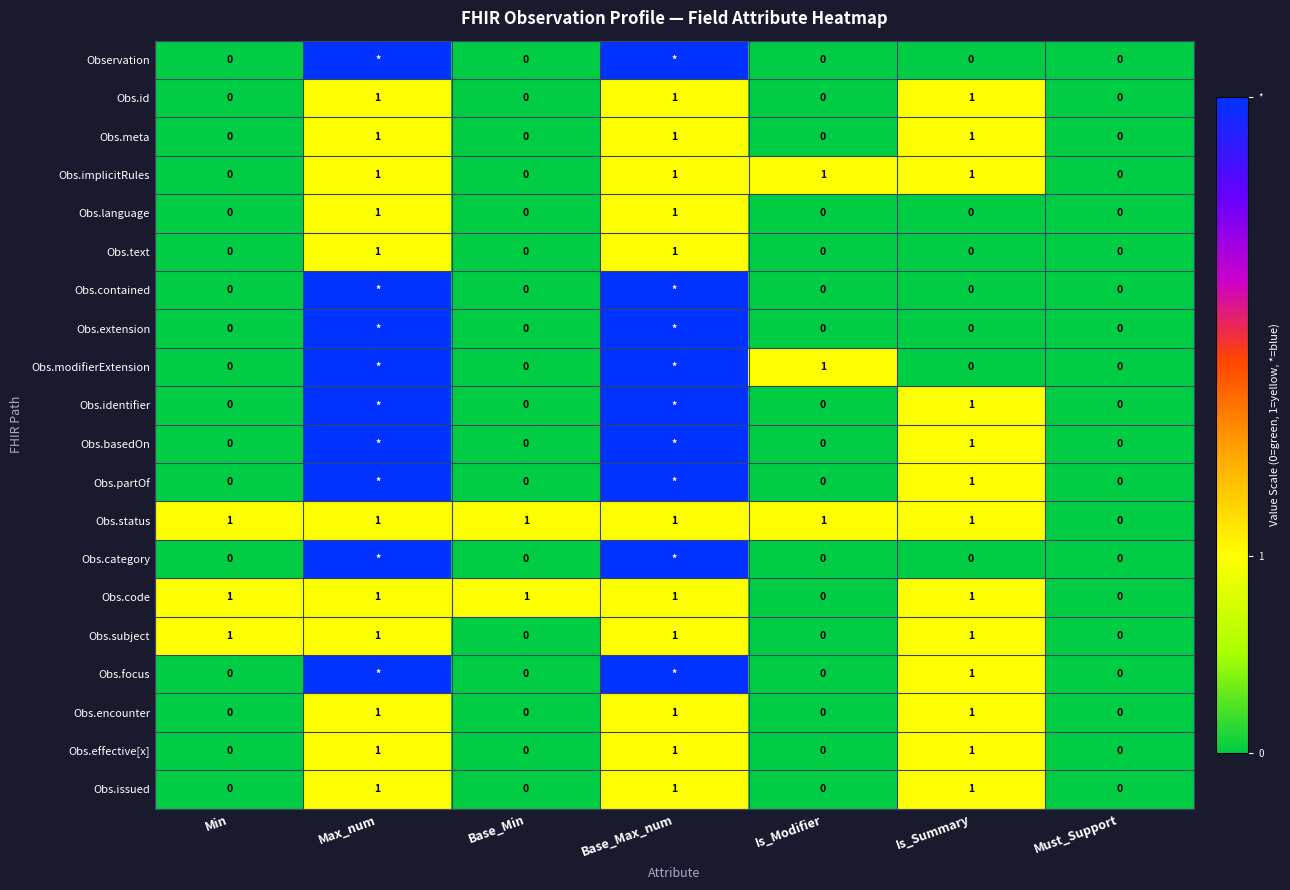

How many values in Obs.code are above zero?

5